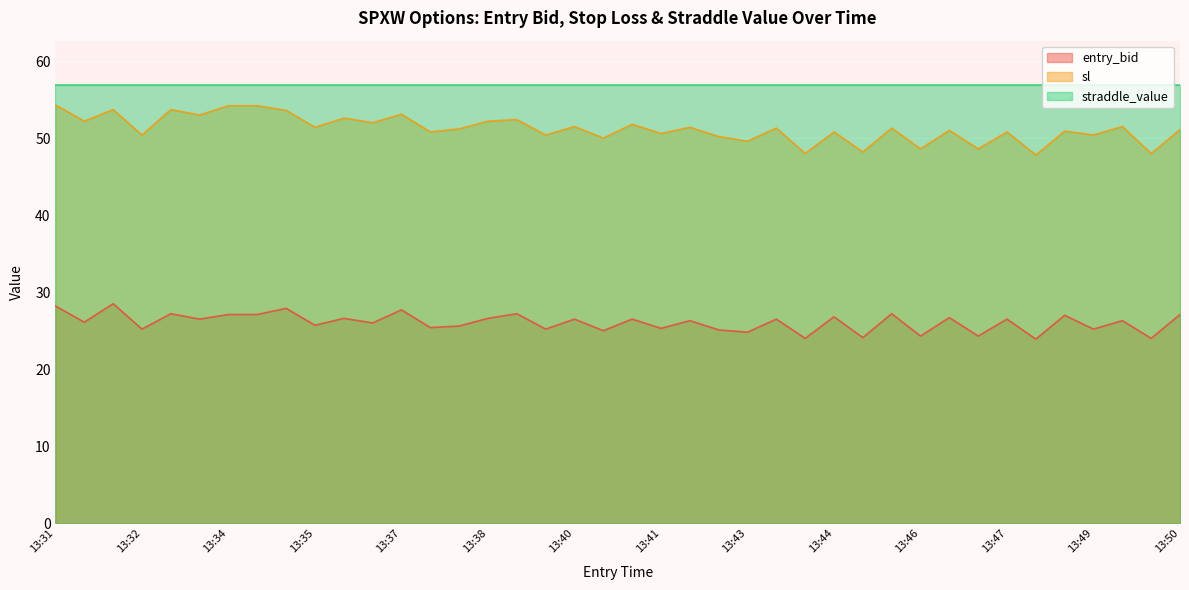

How many interior local peaks does the sl series have?

15